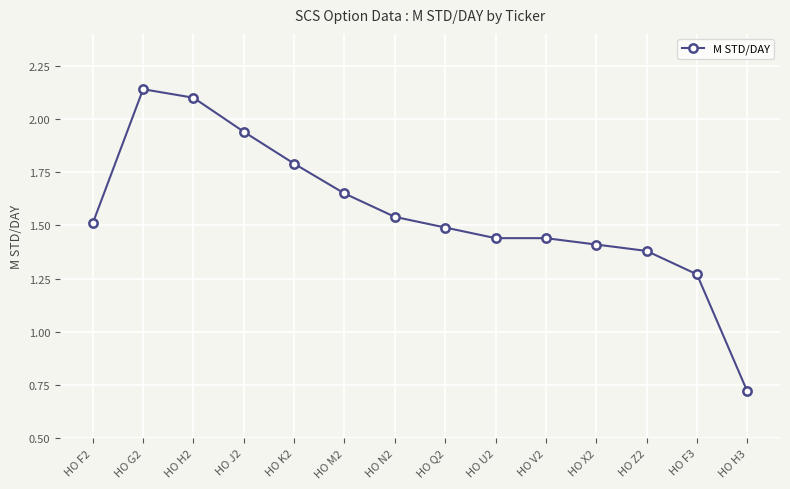

At which category does the chart reach its minimum across all series?

HO H3